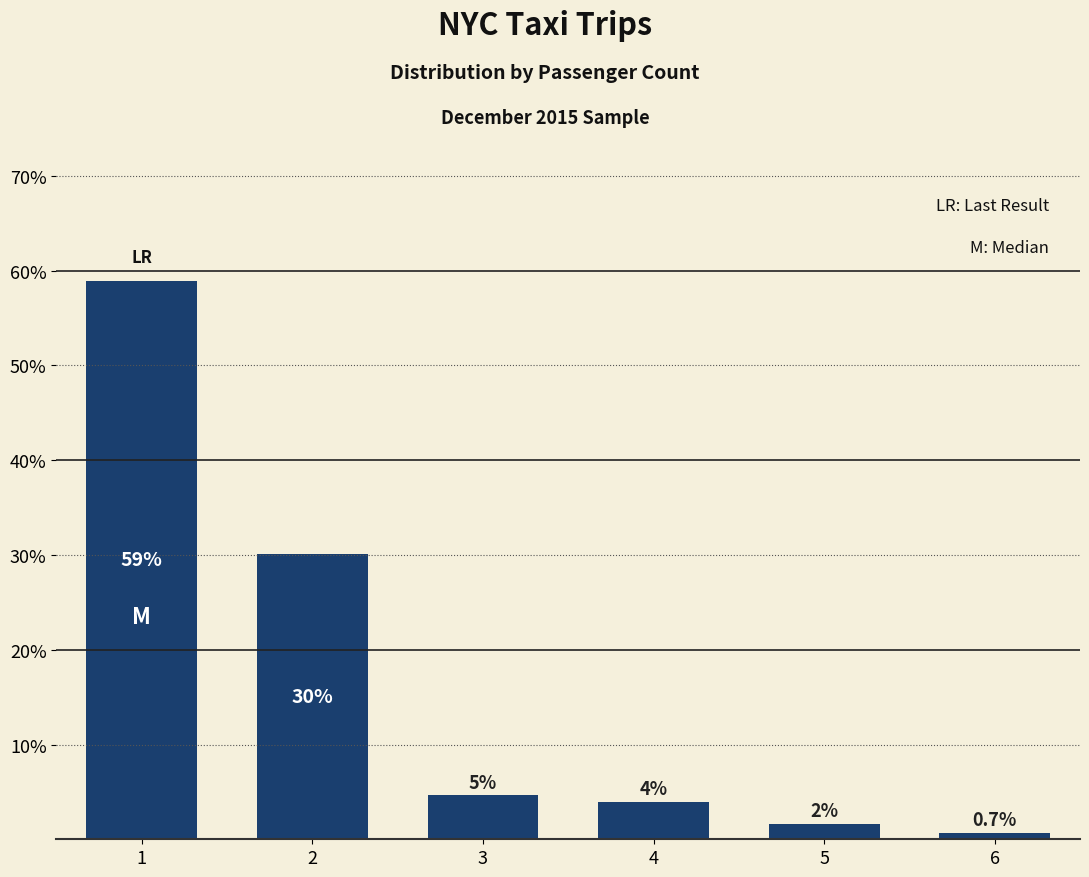

What is the value of the 6th bar from the left?

0.7